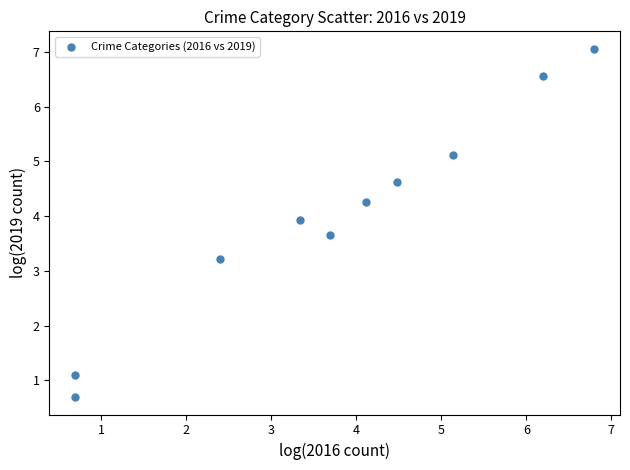

What Y value in the scatter plot is closest to 3?

3.2